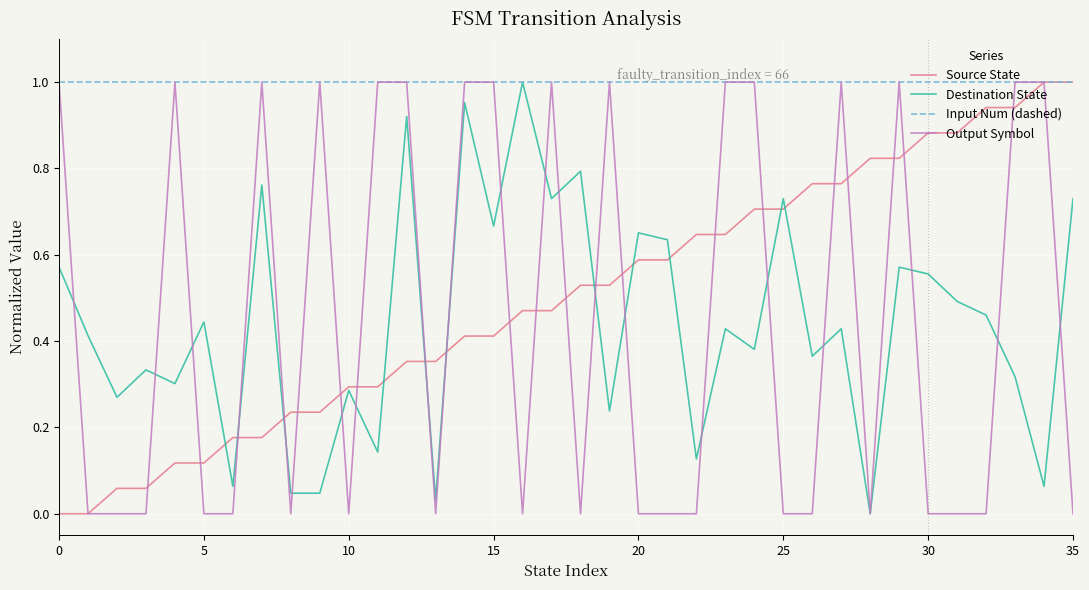

How many times do Source State and Destination State cross each other?

11